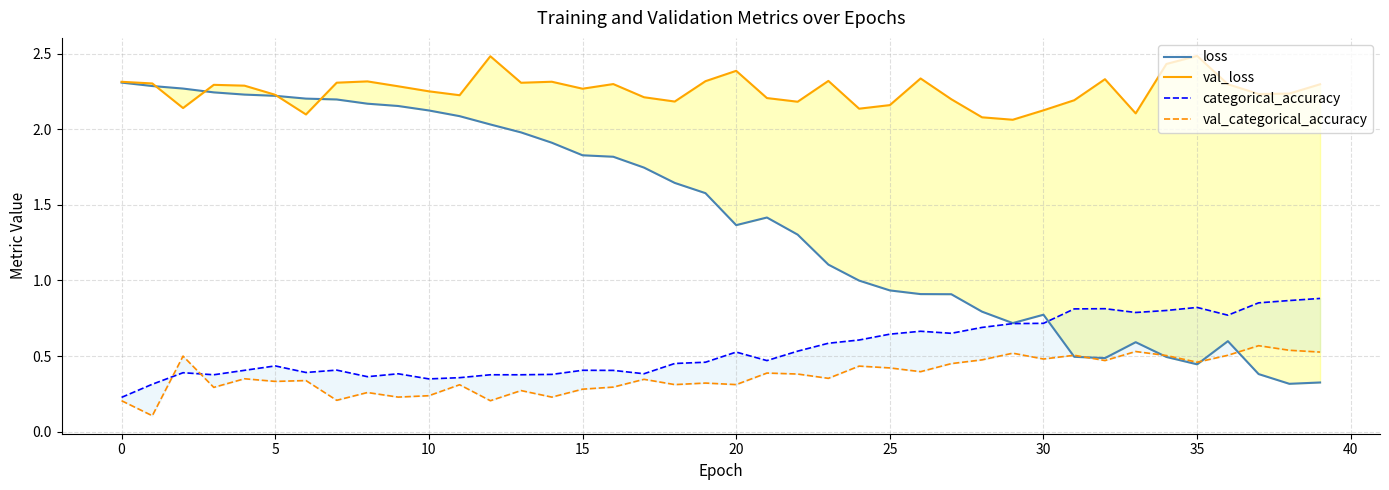

Reading right to left, transcribe all the data shown in this chart.

loss: 0.3	0.3	0.4	0.6	0.4	0.5	0.6	0.5	0.5	0.8	0.7	0.8	0.9	0.9	0.9	1.0	1.1	1.3	1.4	1.4	1.6	1.6	1.7	1.8	1.8	1.9	2.0	2.0	2.1	2.1	2.2	2.2	2.2	2.2	2.2	2.2	2.2	2.3	2.3	2.3
val_loss: 2.3	2.2	2.2	2.3	2.5	2.4	2.1	2.3	2.2	2.1	2.1	2.1	2.2	2.3	2.2	2.1	2.3	2.2	2.2	2.4	2.3	2.2	2.2	2.3	2.3	2.3	2.3	2.5	2.2	2.3	2.3	2.3	2.3	2.1	2.2	2.3	2.3	2.1	2.3	2.3
categorical_accuracy: 0.9	0.9	0.9	0.8	0.8	0.8	0.8	0.8	0.8	0.7	0.7	0.7	0.7	0.7	0.6	0.6	0.6	0.5	0.5	0.5	0.5	0.5	0.4	0.4	0.4	0.4	0.4	0.4	0.4	0.3	0.4	0.4	0.4	0.4	0.4	0.4	0.4	0.4	0.3	0.2
val_categorical_accuracy: 0.5	0.5	0.6	0.5	0.5	0.5	0.5	0.5	0.5	0.5	0.5	0.5	0.5	0.4	0.4	0.4	0.4	0.4	0.4	0.3	0.3	0.3	0.3	0.3	0.3	0.2	0.3	0.2	0.3	0.2	0.2	0.3	0.2	0.3	0.3	0.4	0.3	0.5	0.1	0.2